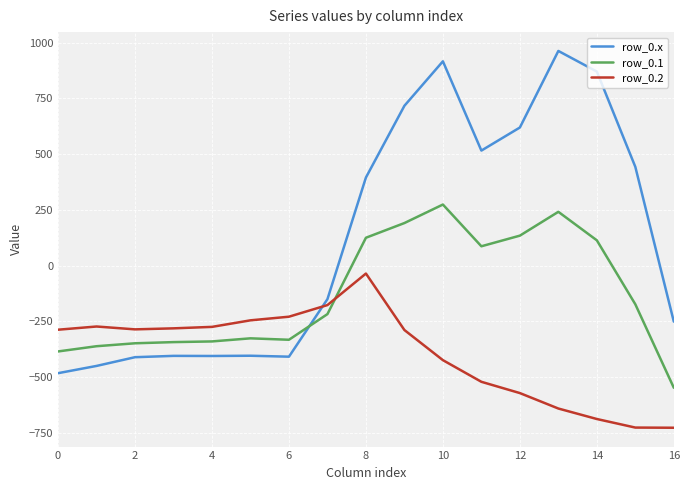

True or false: row_0.1 has more than 1 interior local peaks.

True